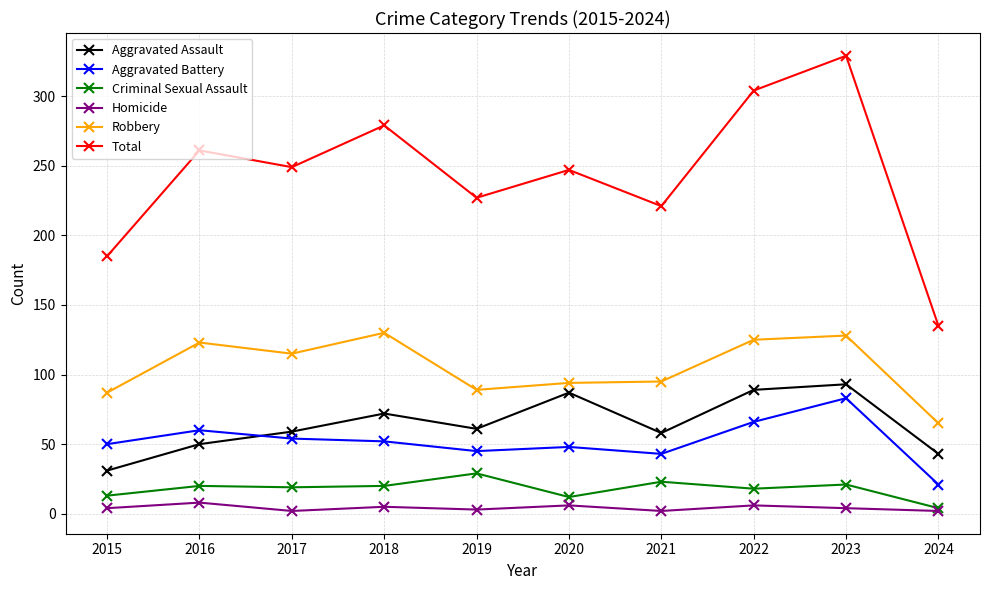

Where is the first local minimum for Robbery?

2017